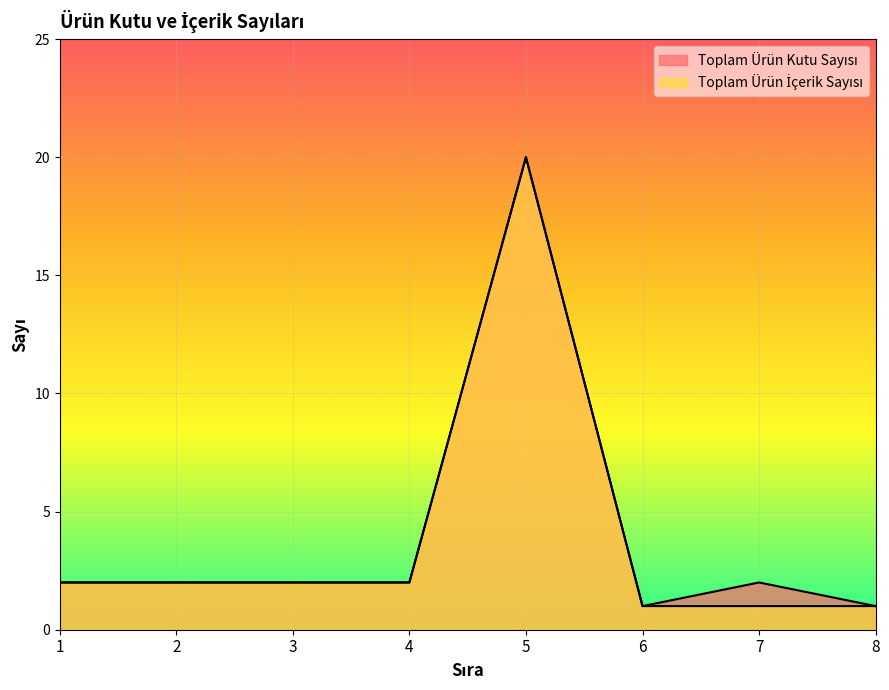

True or false: Toplam Ürün İçerik Sayısı and Toplam Ürün Kutu Sayısı cross at least once.

False